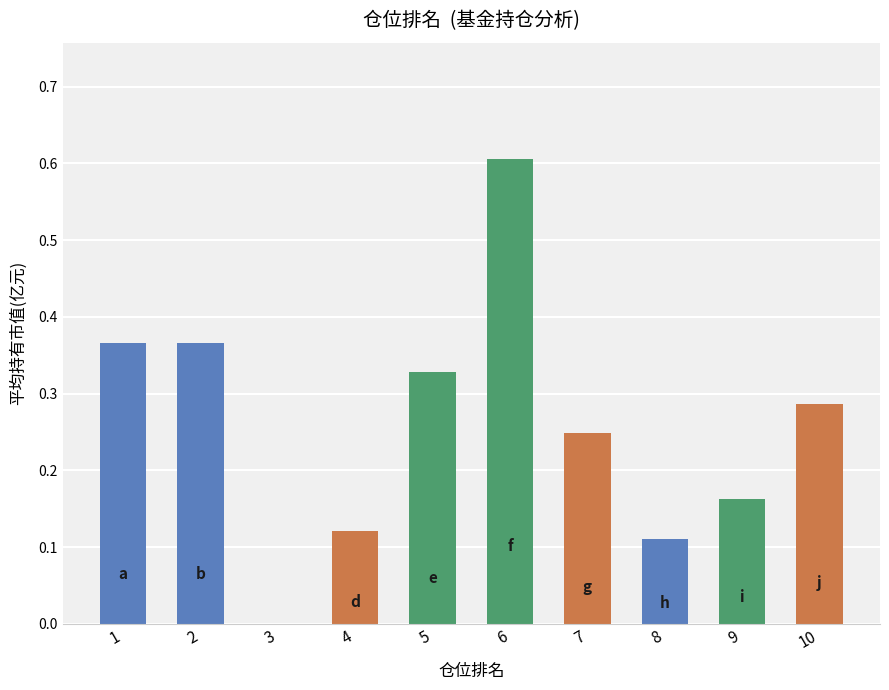

How many values are above zero?

9